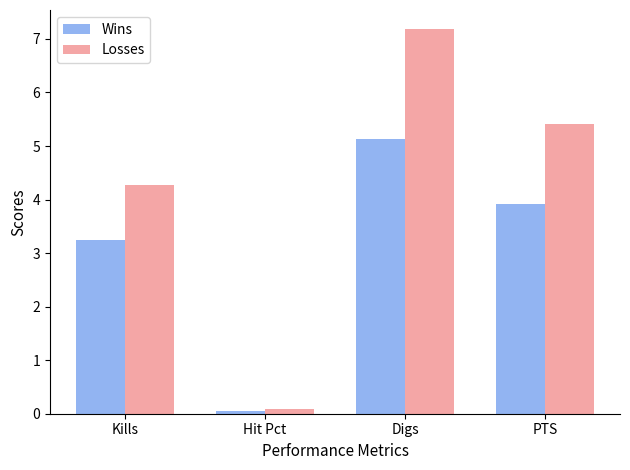

How many groups of bars are there?

4